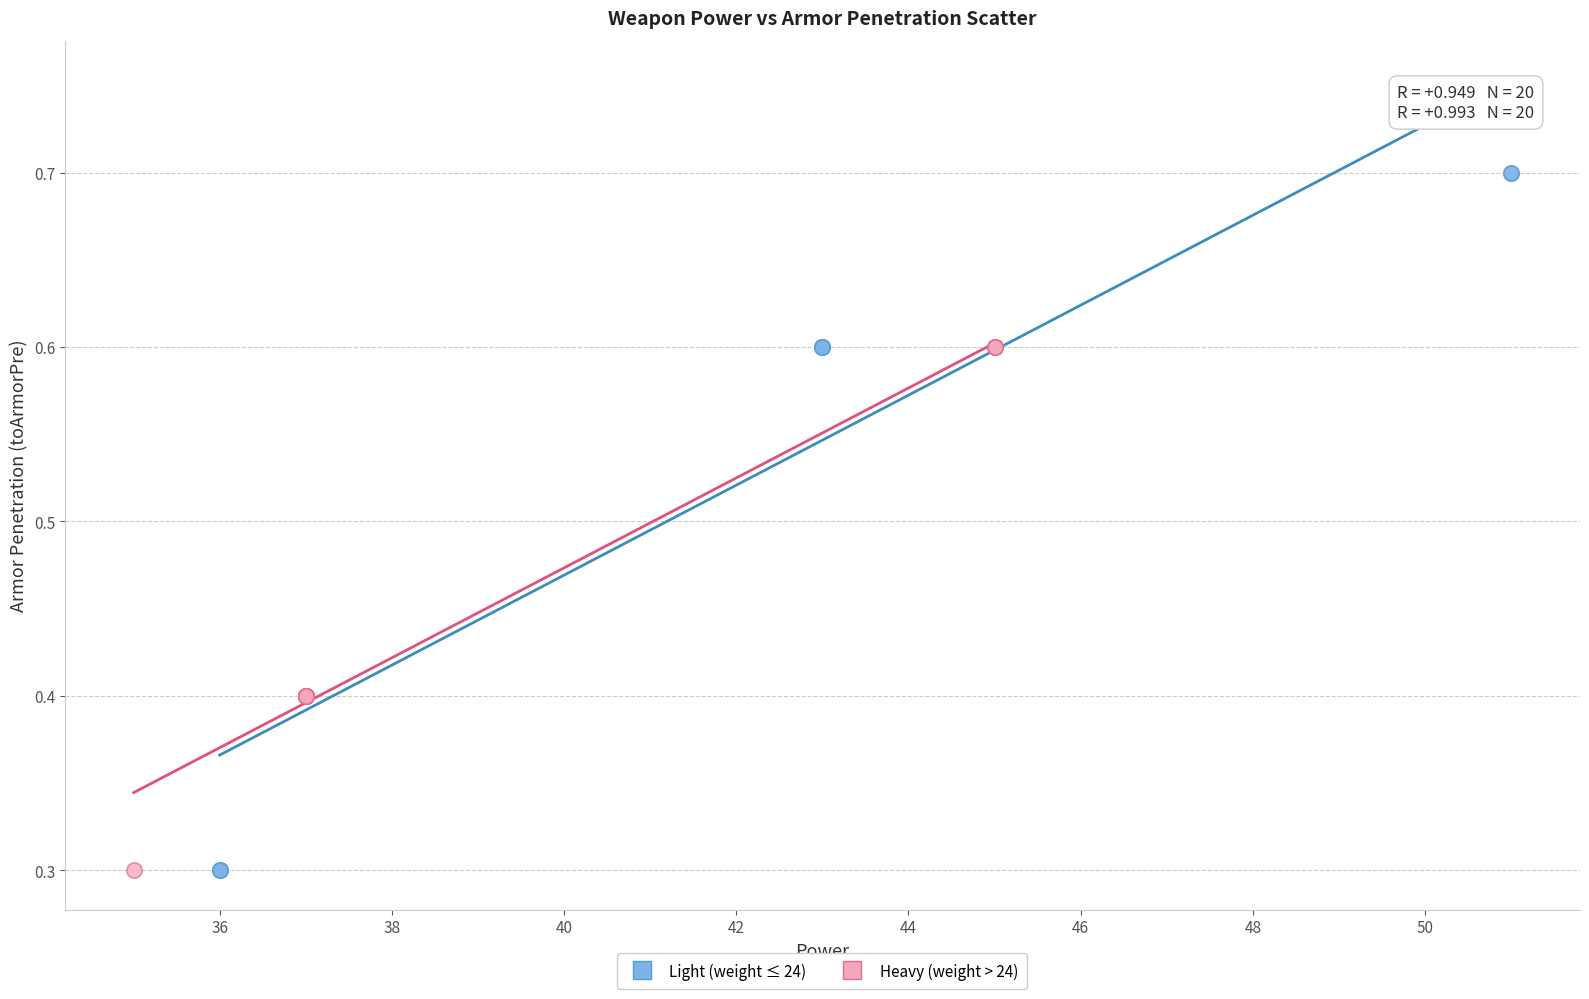

Which series reaches the maximum Y coordinate?

Light (weight ≤ 24)